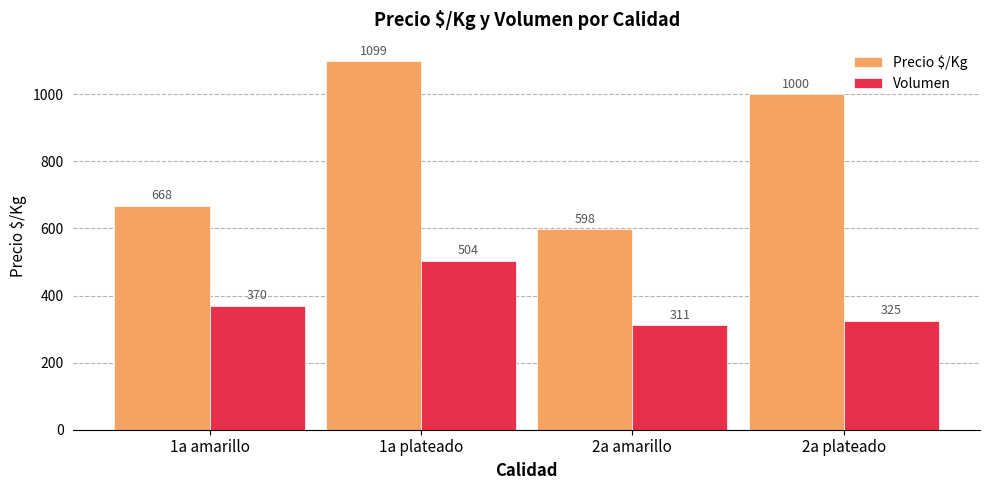

What is the maximum value for Volumen?

504